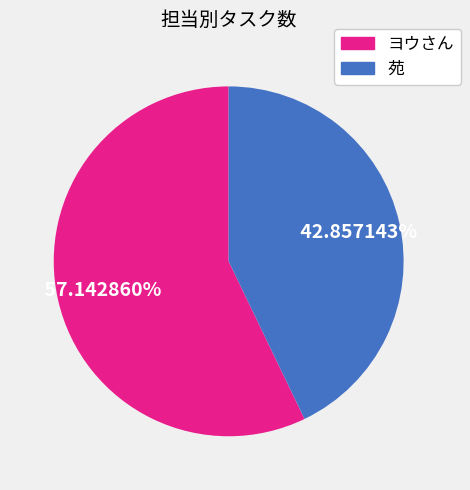

To the nearest percent, what percentage of the pie is ヨウさん?

57%